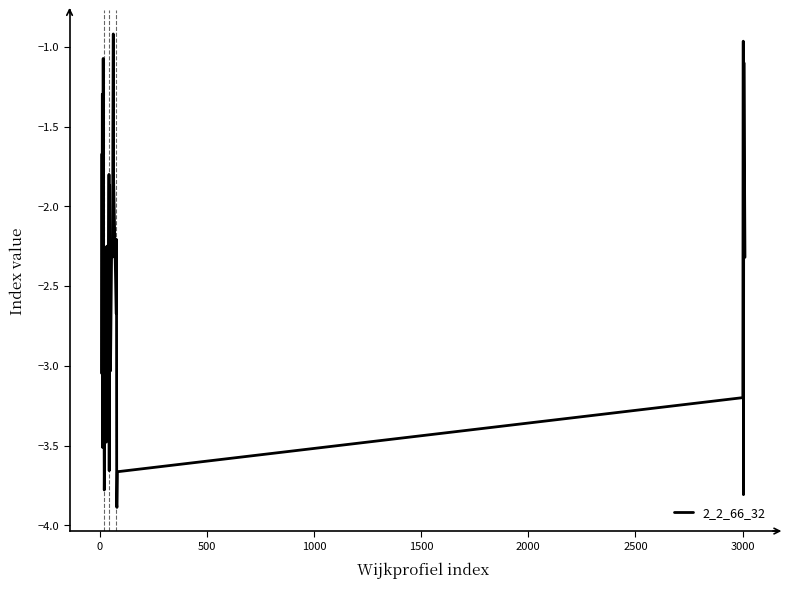

What is the difference between the maximum and minimum values?

3.0